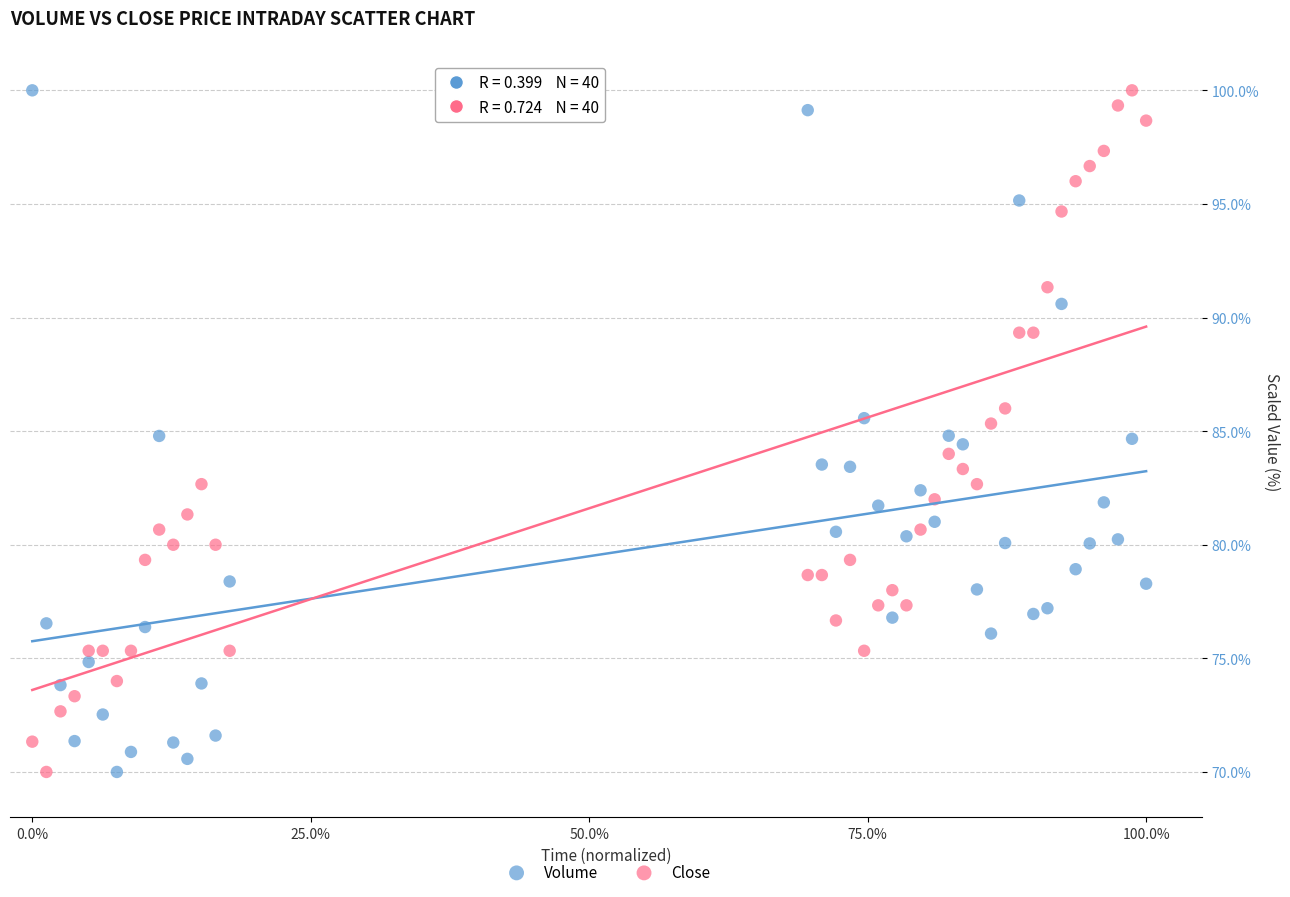

What are all the series names shown in the legend?

Volume, Close